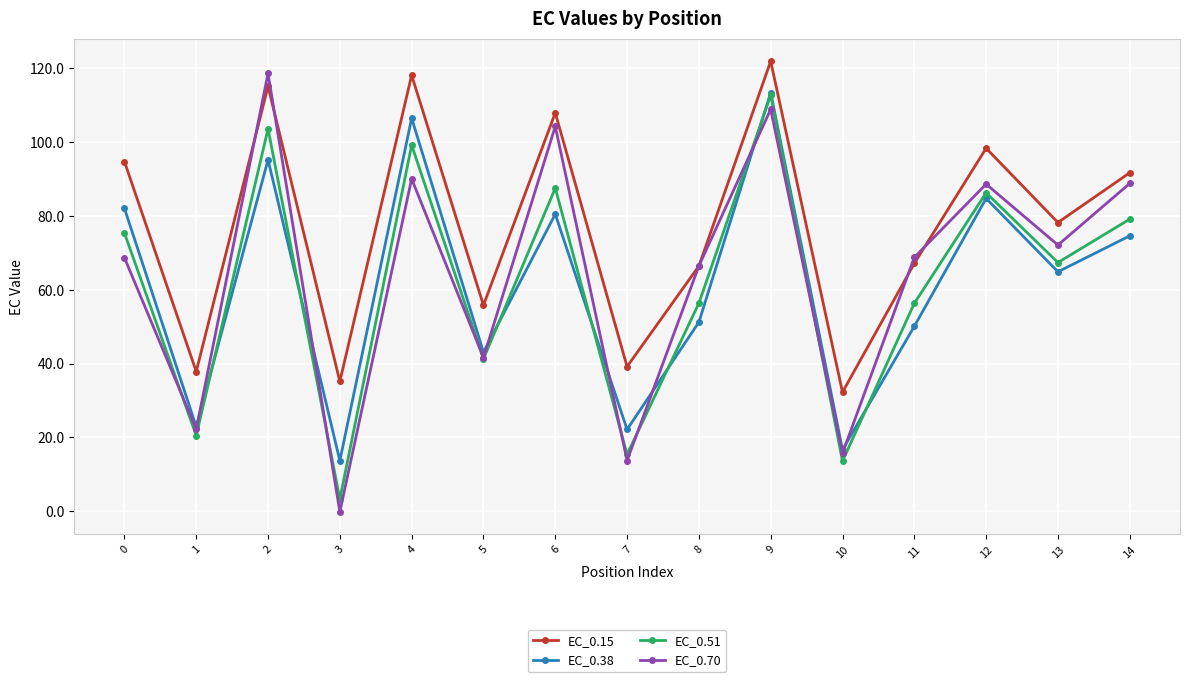

What is the minimum value shown in the chart?

-0.1